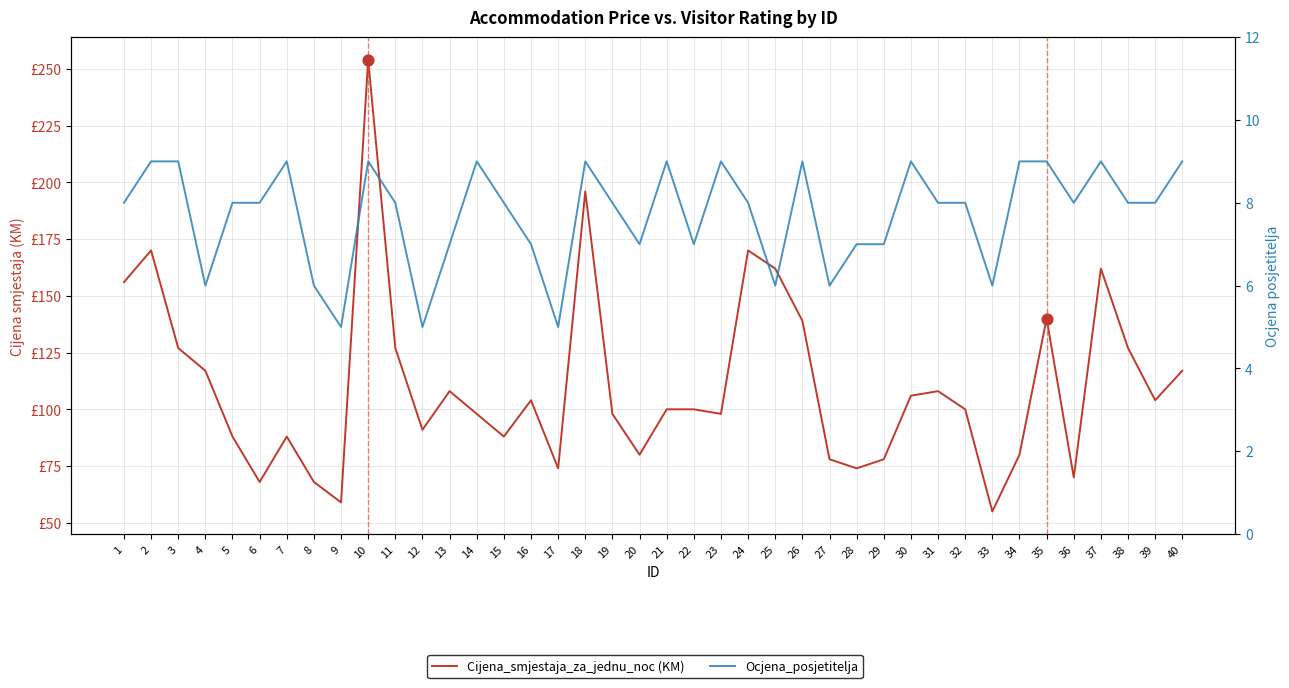

At which category is the sum across all series the highest?

10